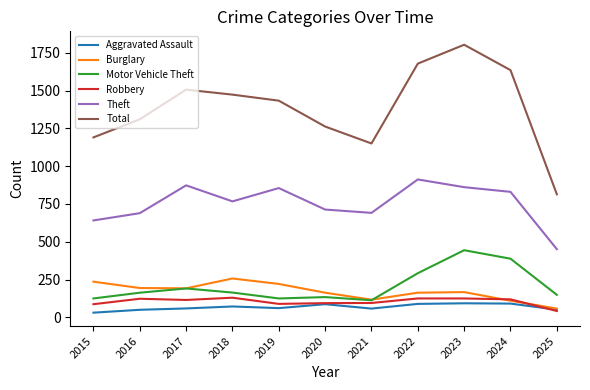

The value of Total at 2017 is 1506. True or false?

True